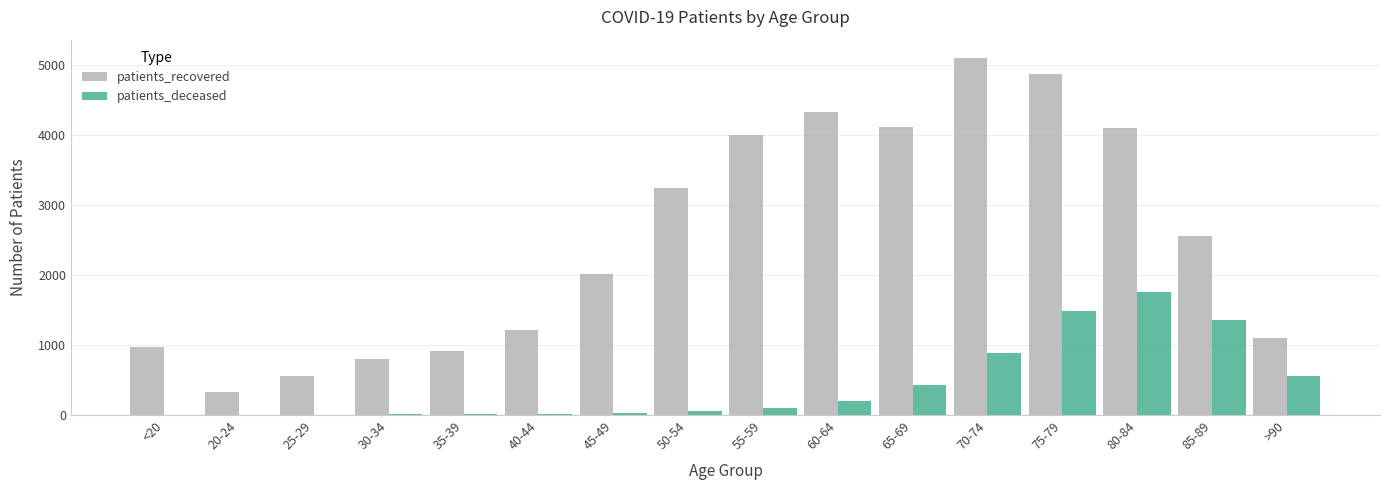

At which label does patients_deceased reach its peak?

80-84